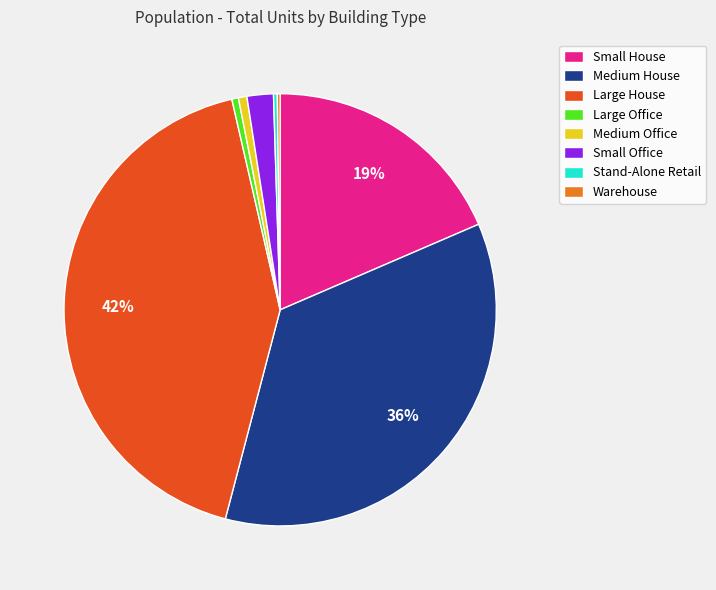

What is the largest slice in the pie chart?

Large House